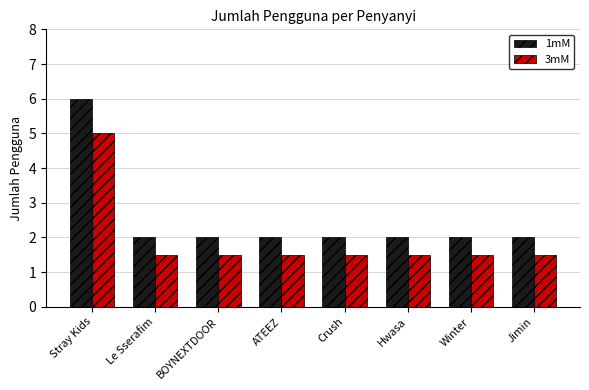

How many bars are there in total?

16